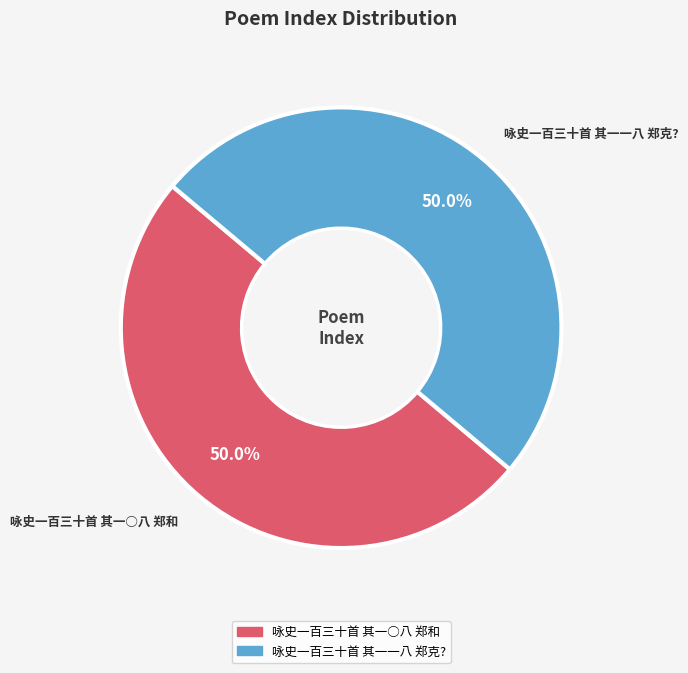

To the nearest percent, what portion does 咏史一百三十首 其一○八 郑和 represent?

50%